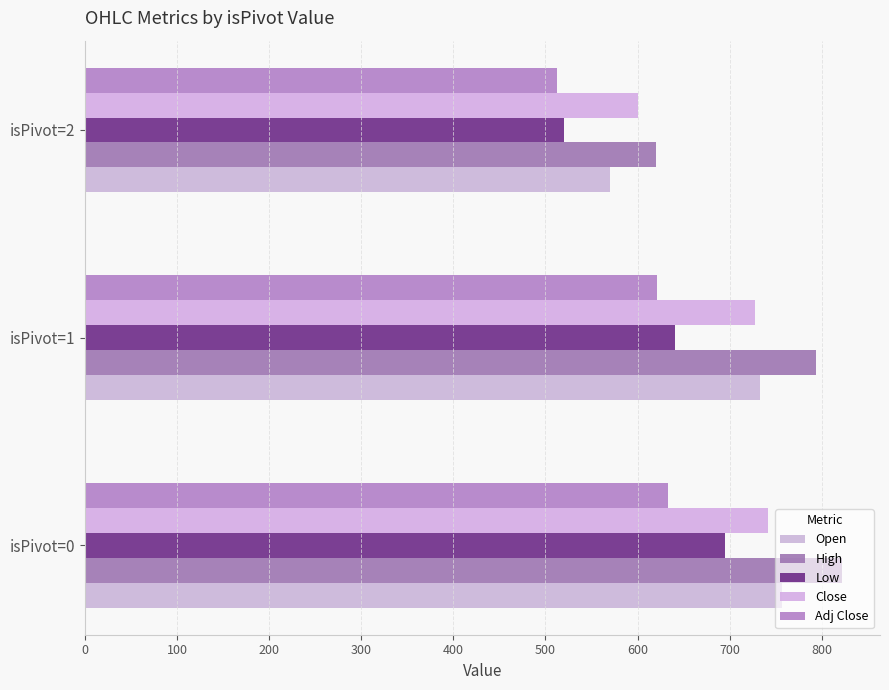

How many categories are shown in the chart?

3